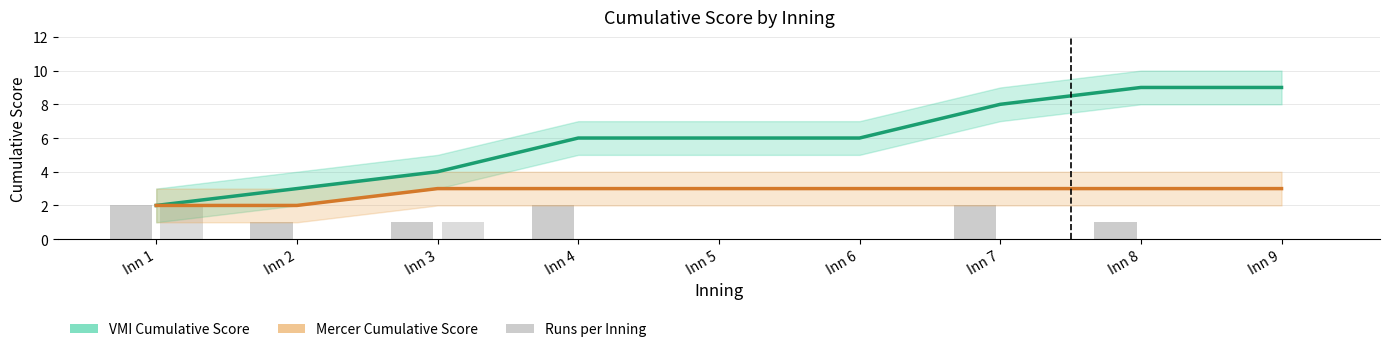

Which category has the highest value across all series?

Inn 8